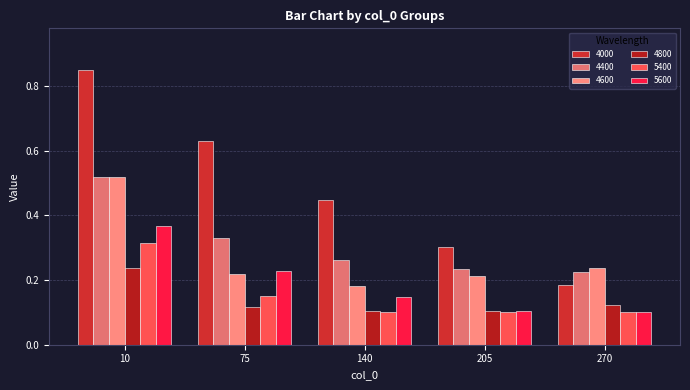

What is the difference between the maximum and minimum values in the 4000 series?

0.7